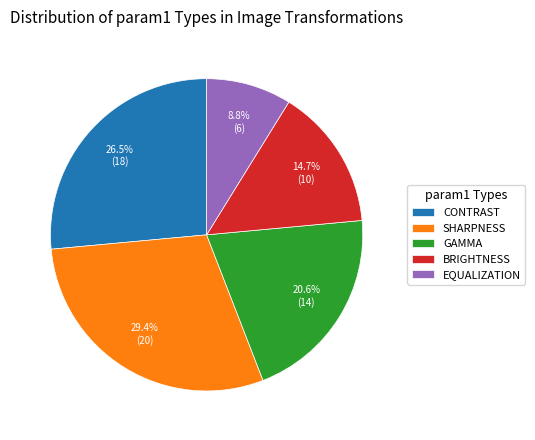

Approximately how many times larger is the value at BRIGHTNESS compared to SHARPNESS?

0.5